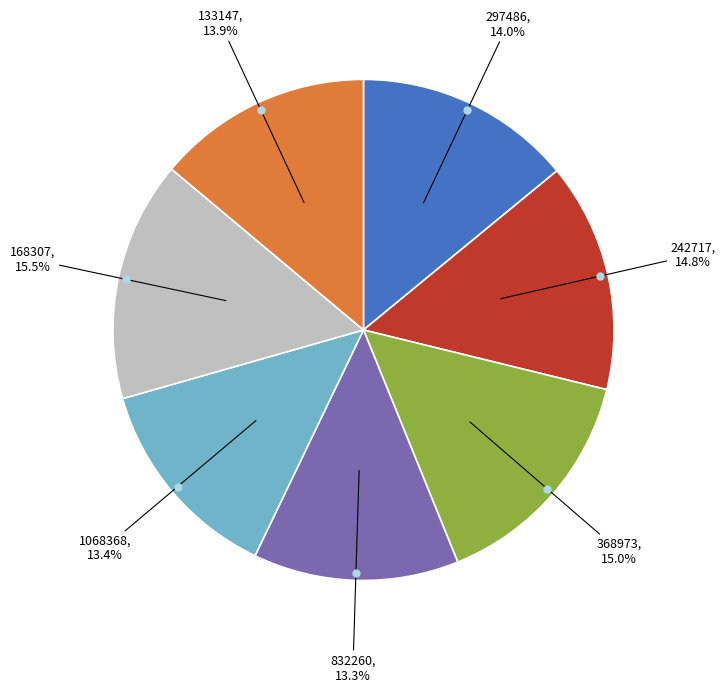

Is there a majority slice in this chart?

No